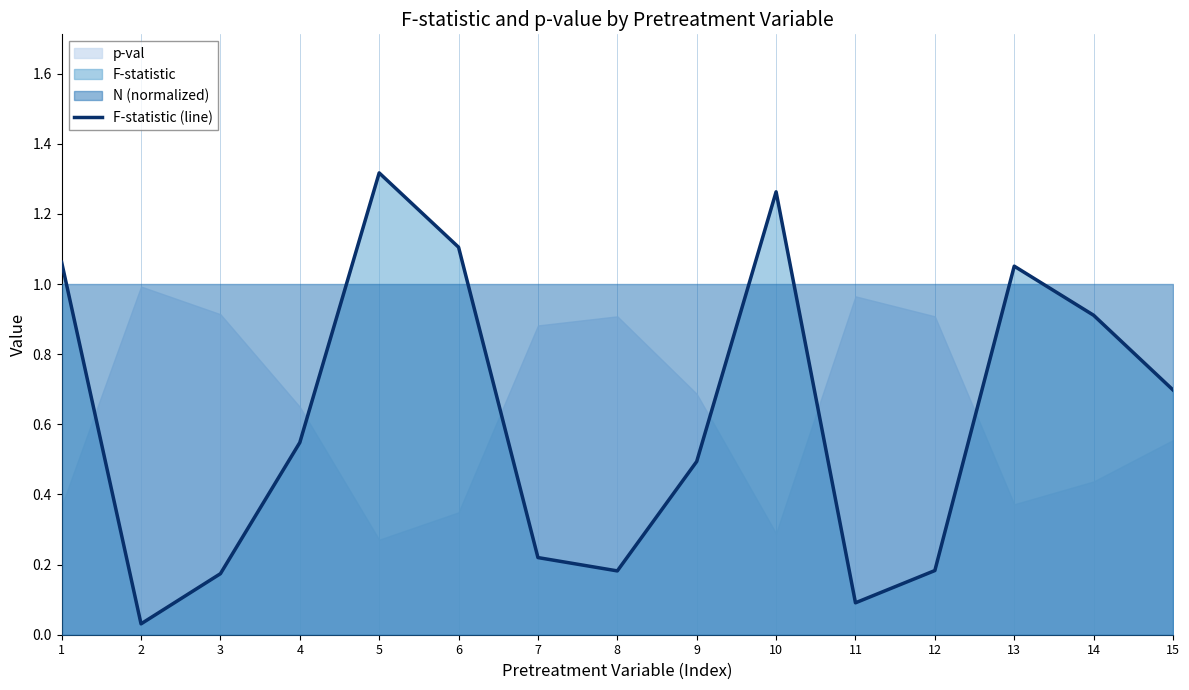

True or false: there are more than 0 points higher than both neighbors.

True